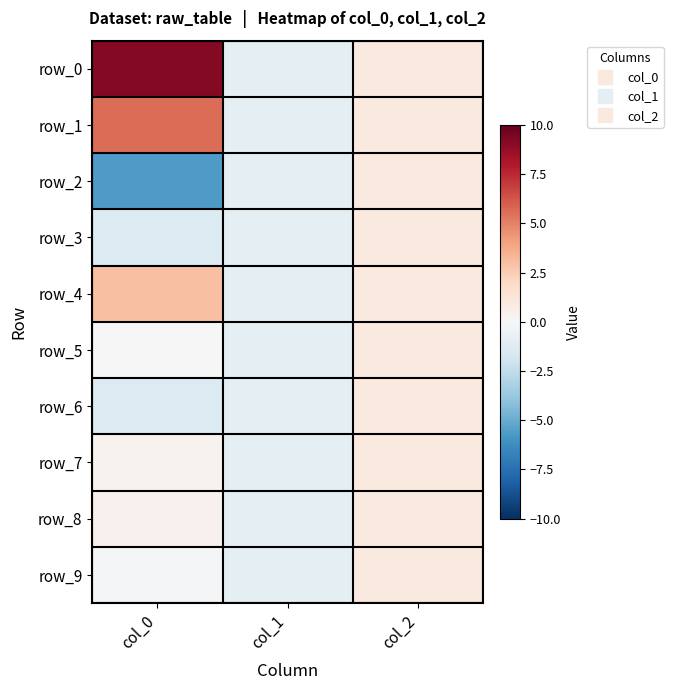

True or false: row_1 has a value of 5.6 at col_0.

True